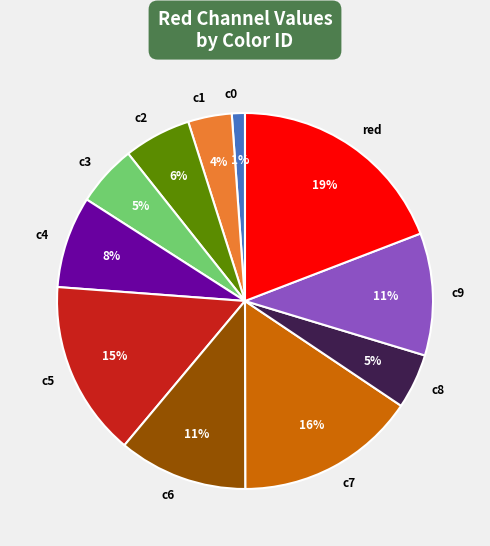

To the nearest percent, what is the combined percentage of c6 and c3?

16%